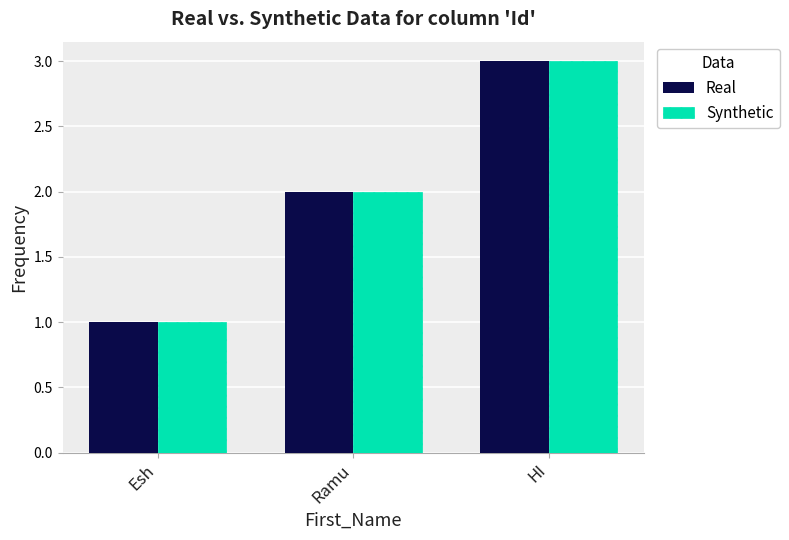

Reading right to left, extract all data points from this chart.

Real: HI=3	Ramu=2	Esh=1
Synthetic: HI=3	Ramu=2	Esh=1